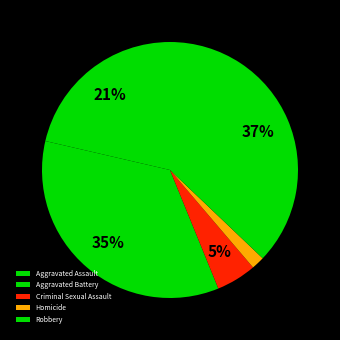

How many slices are in this pie chart?

5